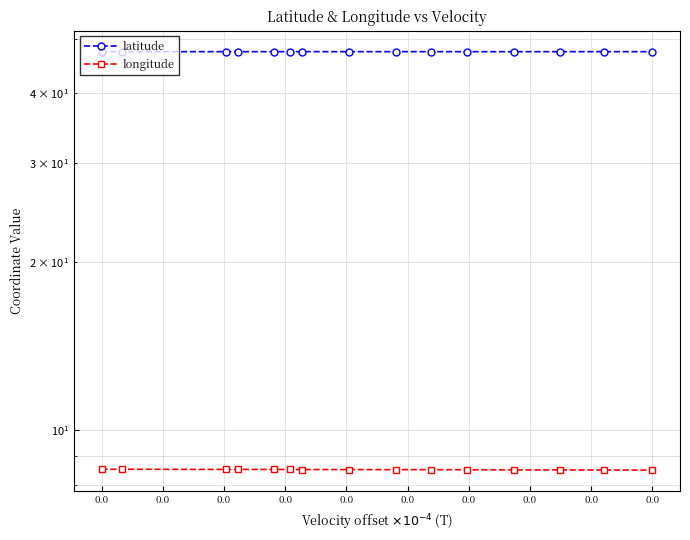

Reading right to left, what are all the values shown in this chart?

latitude: 47.4	47.4	47.4	47.4	47.4	47.4	47.4	47.4	47.4	47.4	47.4	47.4	47.4	47.4	47.4
longitude: 8.5	8.5	8.5	8.5	8.5	8.5	8.5	8.5	8.5	8.5	8.5	8.5	8.5	8.5	8.5